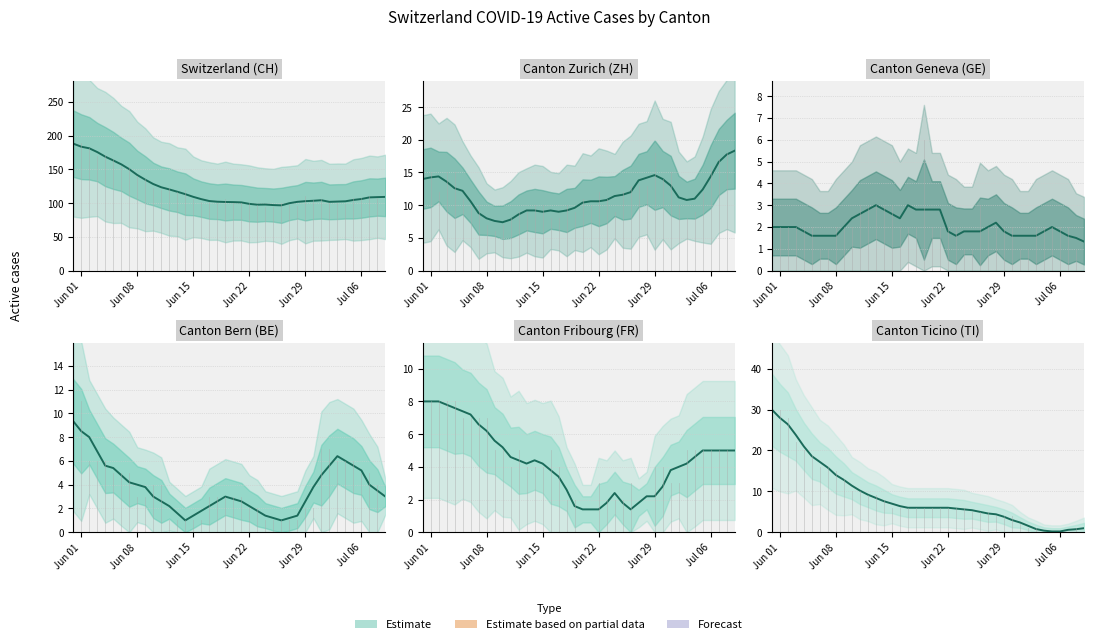

What is the average value of the FR series?

4.3